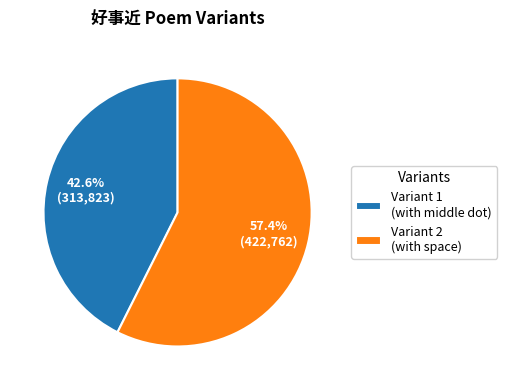

How much of the chart is everything except Variant 1 (with middle dot)?

57.4%